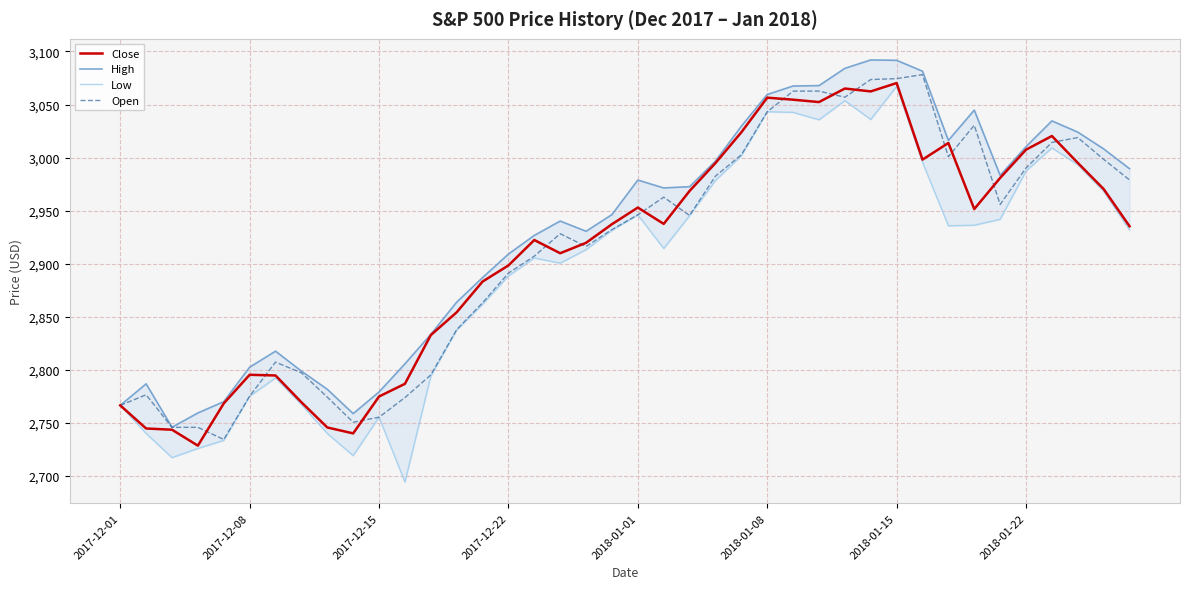

The value of Close at 2018-01-15 is 3070.2. True or false?

True